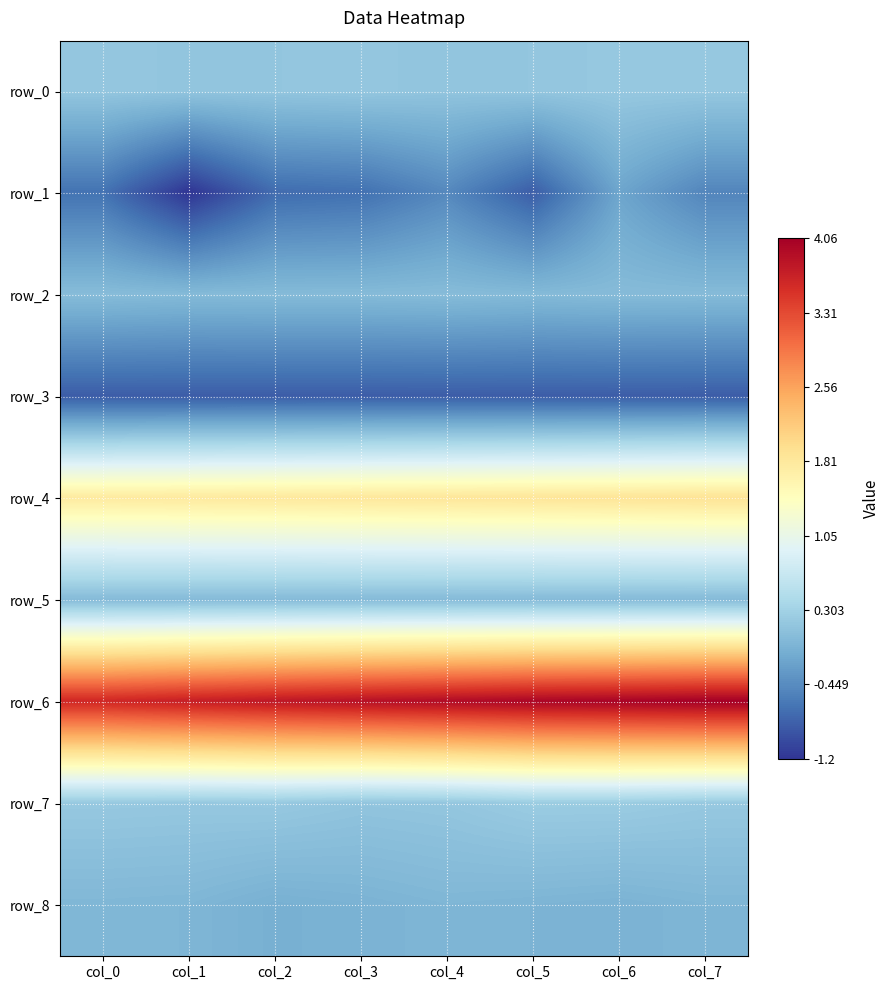

What is the spread (max minus min) of values at col_0?

4.5